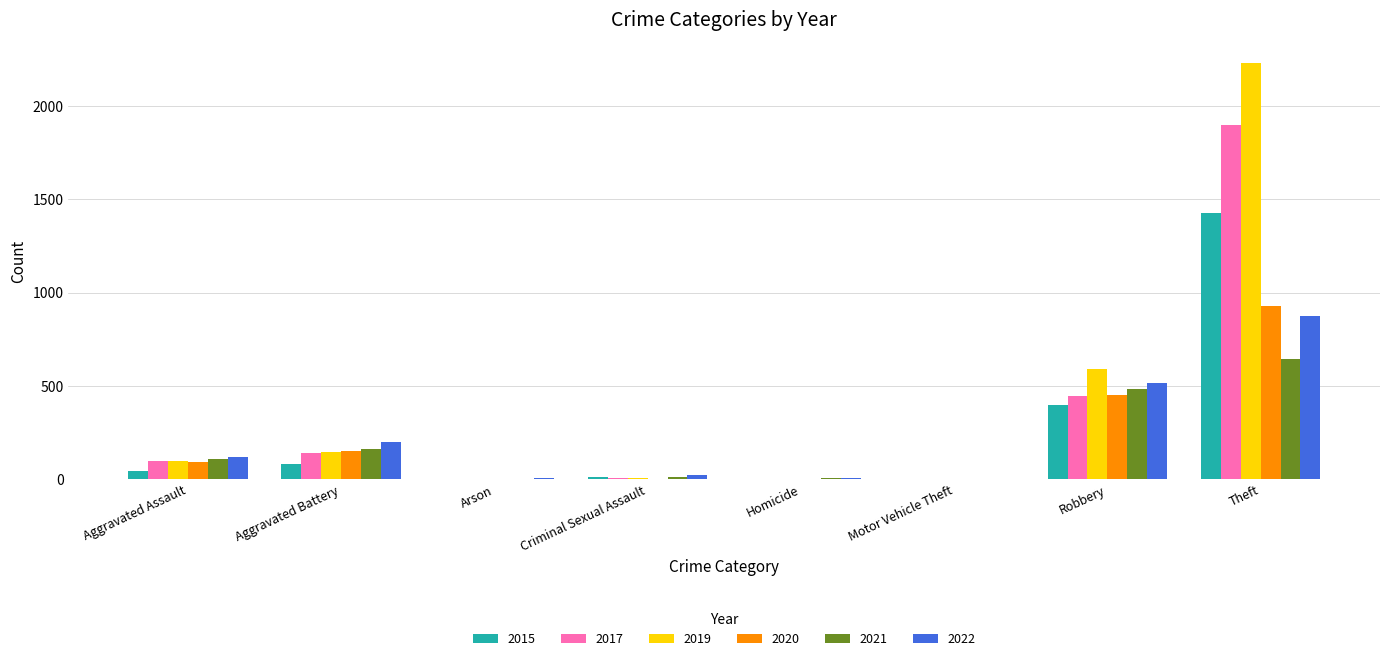

At which category is the sum across all series the highest?

Theft